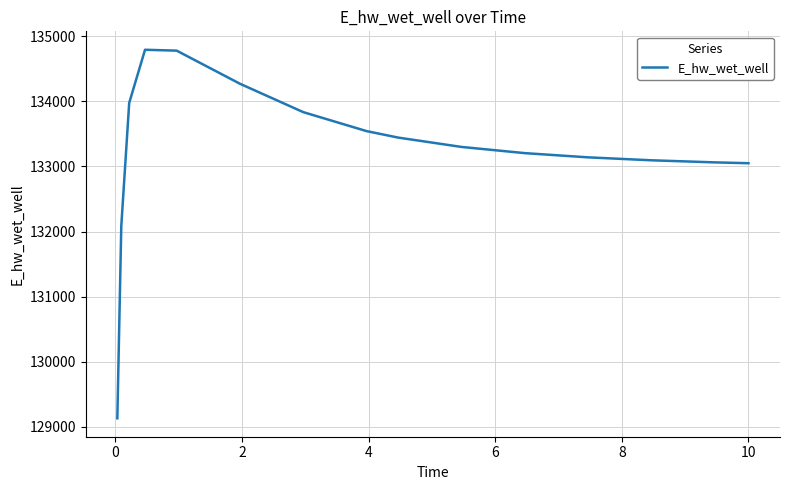

How many categories are shown in the chart?

15